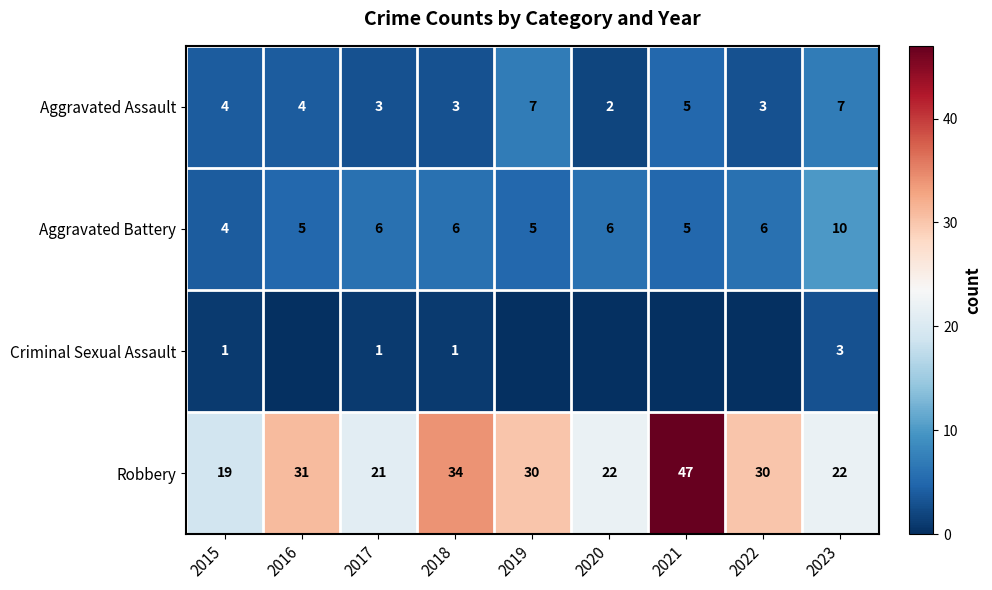

How many categories are shown in the chart?

9